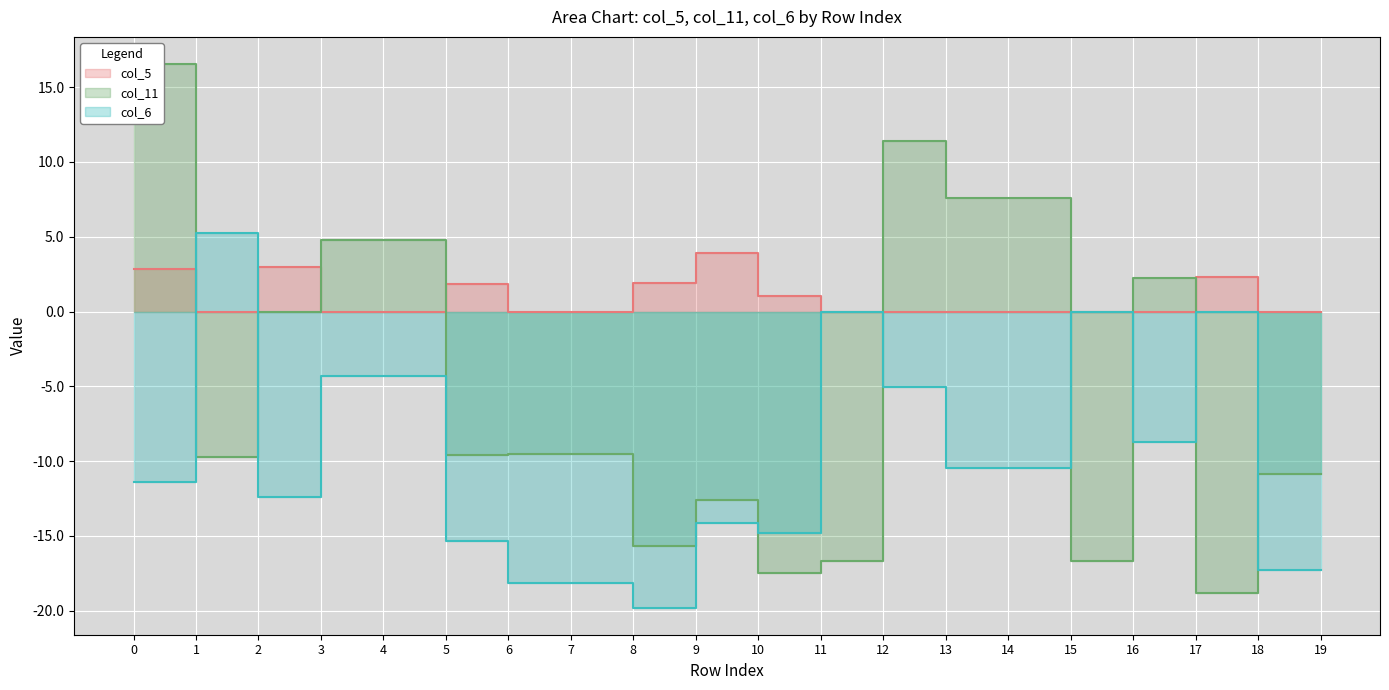

How many values in the col_5 series exceed 0?

7